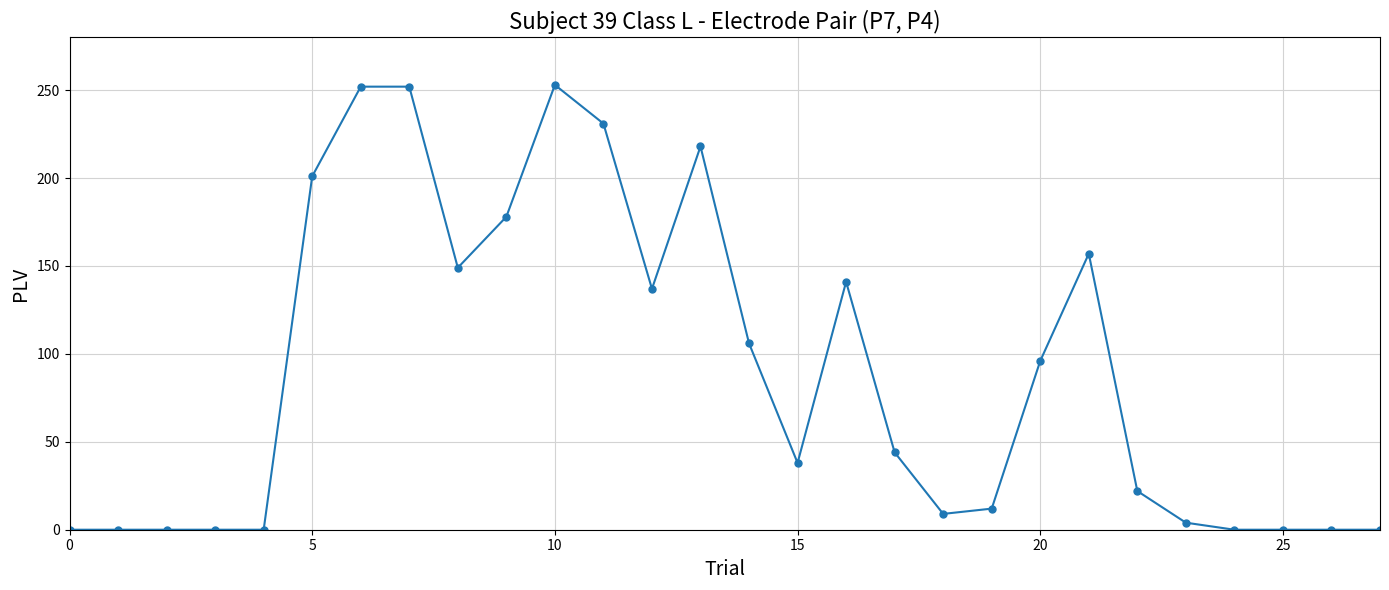

What is the greatest value displayed?

253